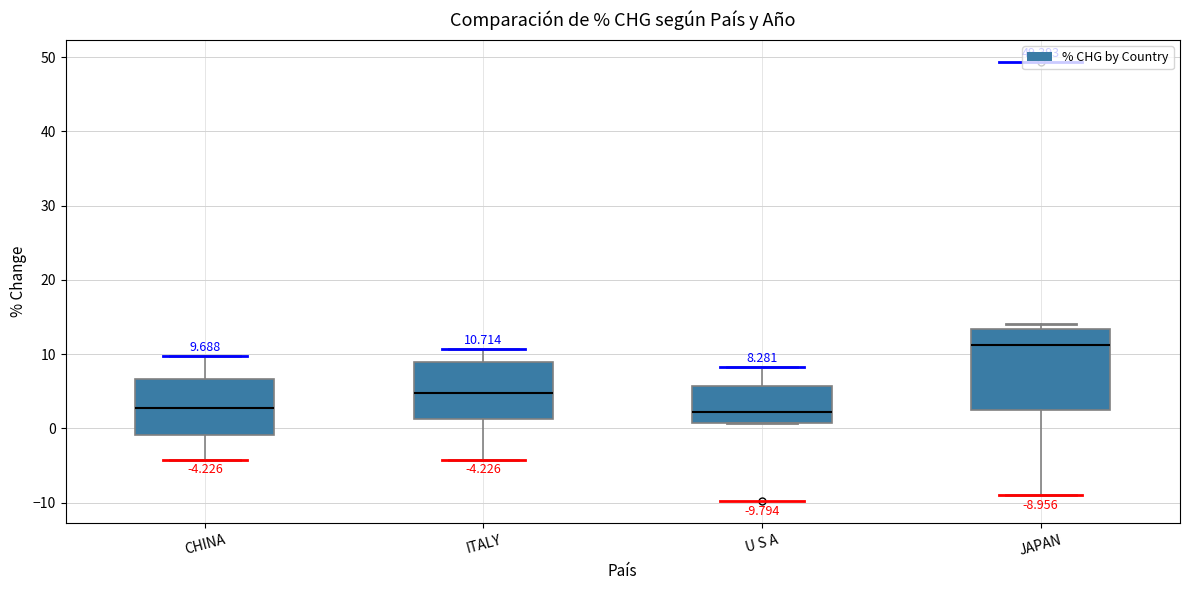

Which box is the tallest, from its lower edge to its upper edge?

JAPAN